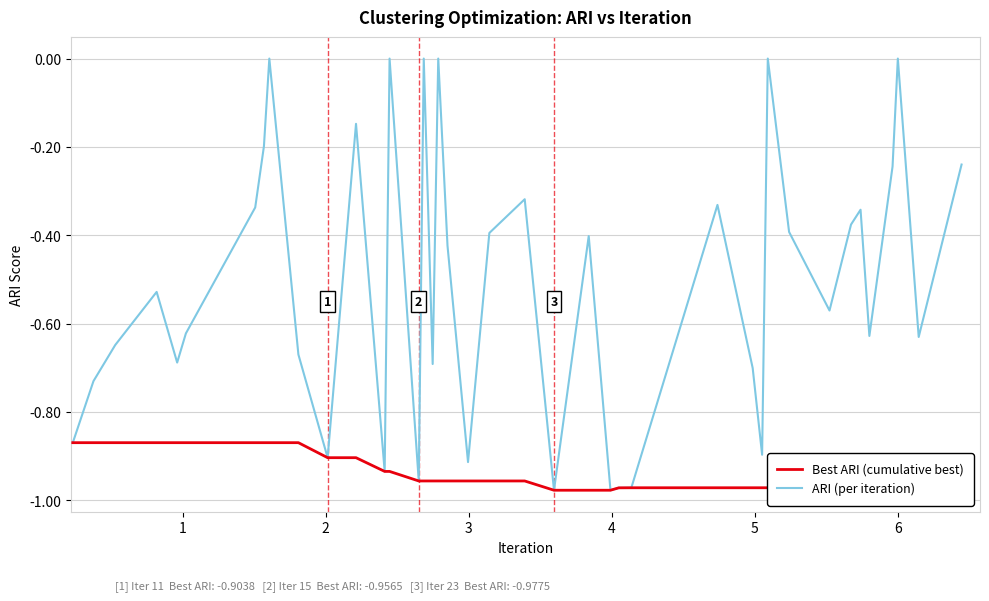

Does the chart display data point markers on the line(s)?

No